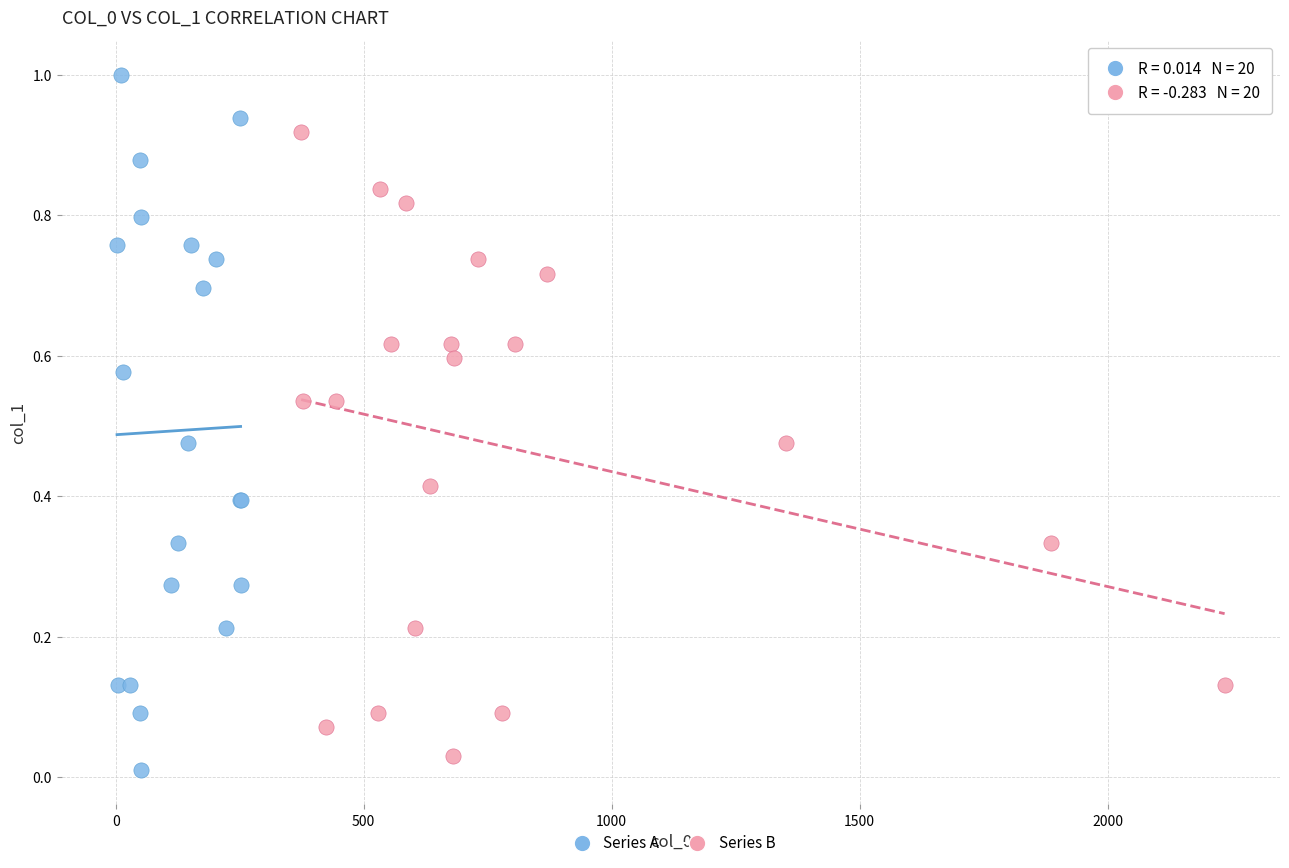

Which series reaches the maximum Y coordinate?

Series A